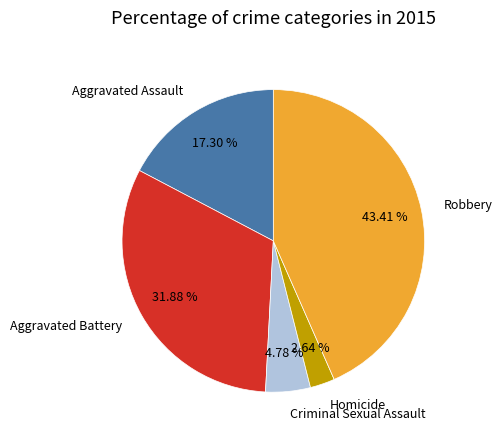

To the nearest percent, what is the difference between the largest and smallest slice percentages?

41%